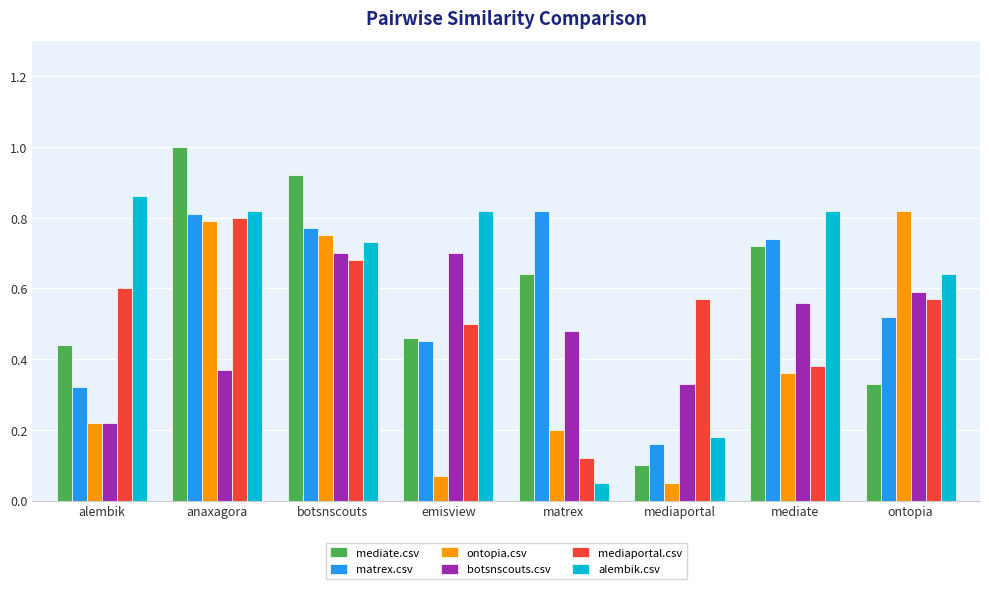

What is the sum of the matrex.csv values at ontopia and botsnscouts?

1.3